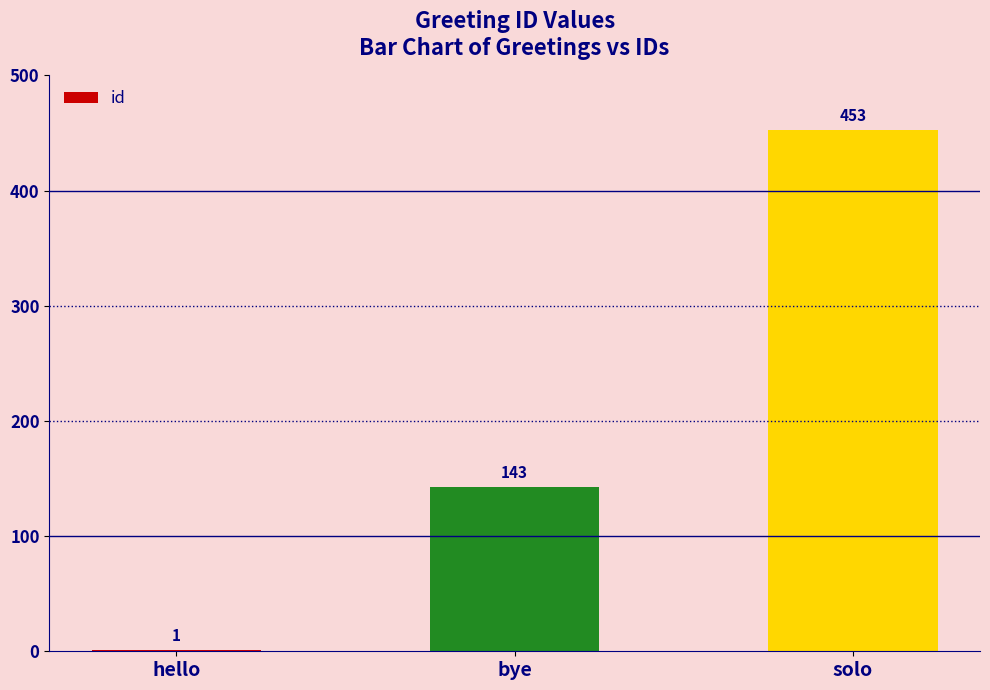

What is the ratio of the value at solo to the value at bye?

3.2